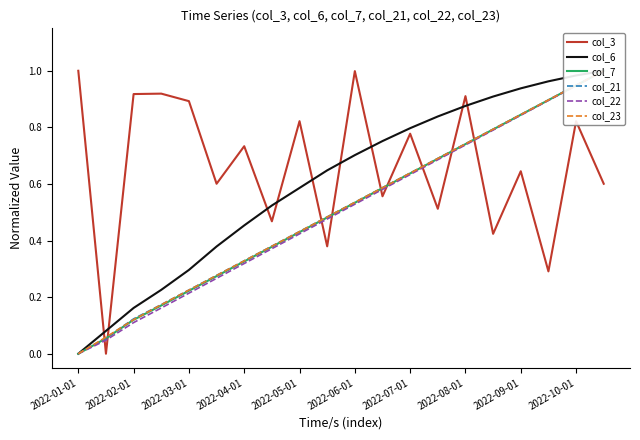

What are all the series names shown in the legend?

col_3, col_6, col_7, col_21, col_22, col_23